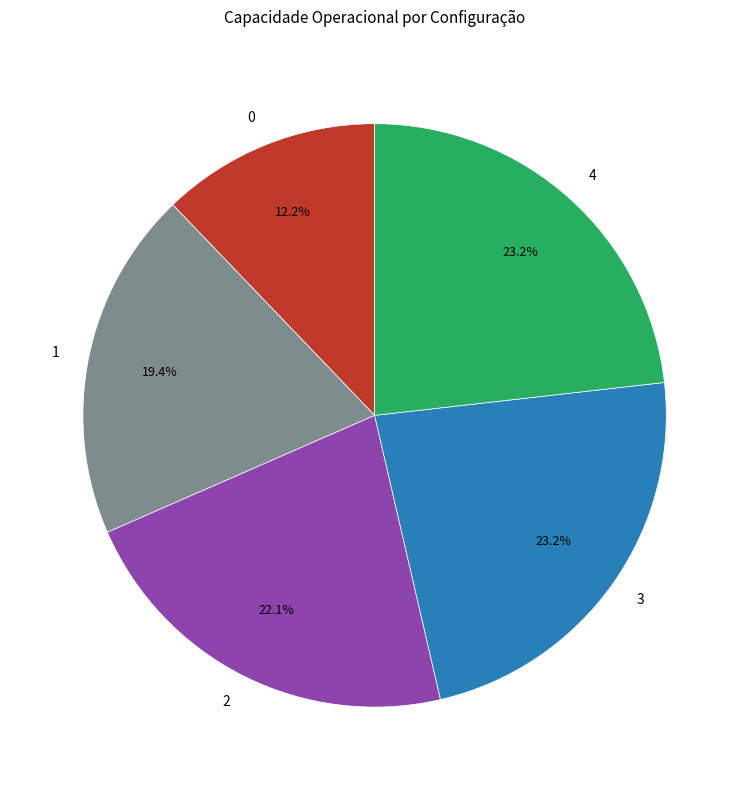

Between 1 and 2, which is larger?

2